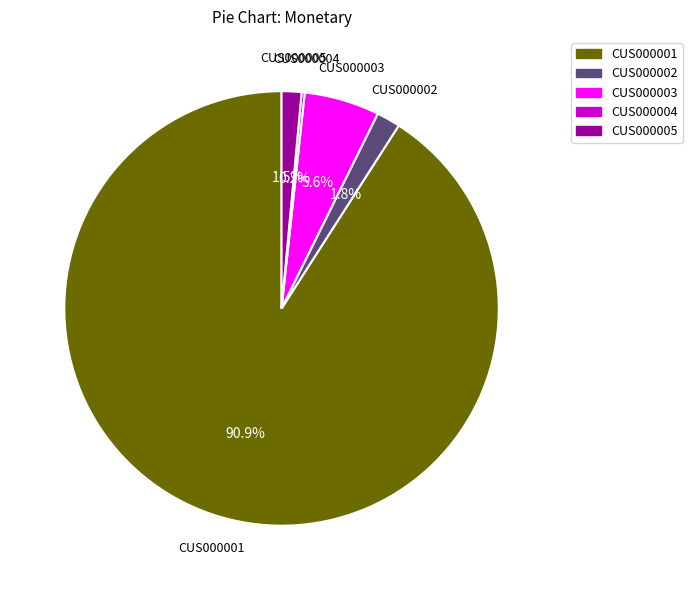

Which slice is the largest?

CUS000001